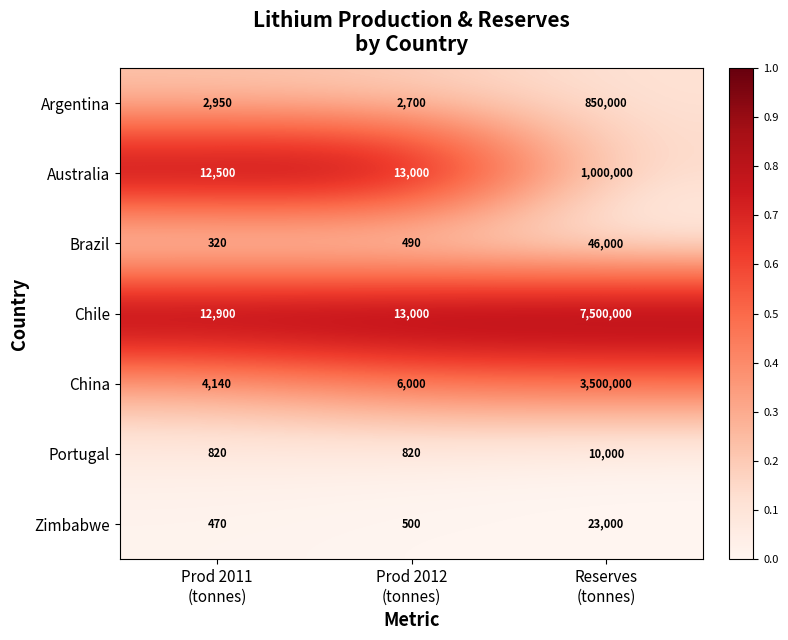

Reading right to left, list all the values displayed in this chart.

Argentina: 850000	2700	2950
Australia: 1000000	13000	12500
Brazil: 46000	490	320
Chile: 7500000	13000	12900
China: 3500000	6000	4140
Portugal: 10000	820	820
Zimbabwe: 23000	500	470